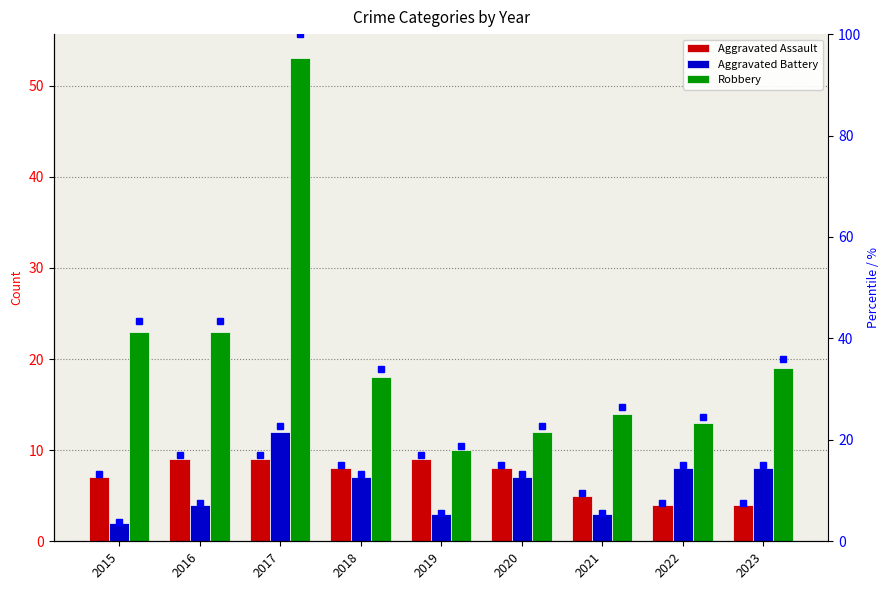

Which series changed the most between 2019 and 2023?

Robbery pct